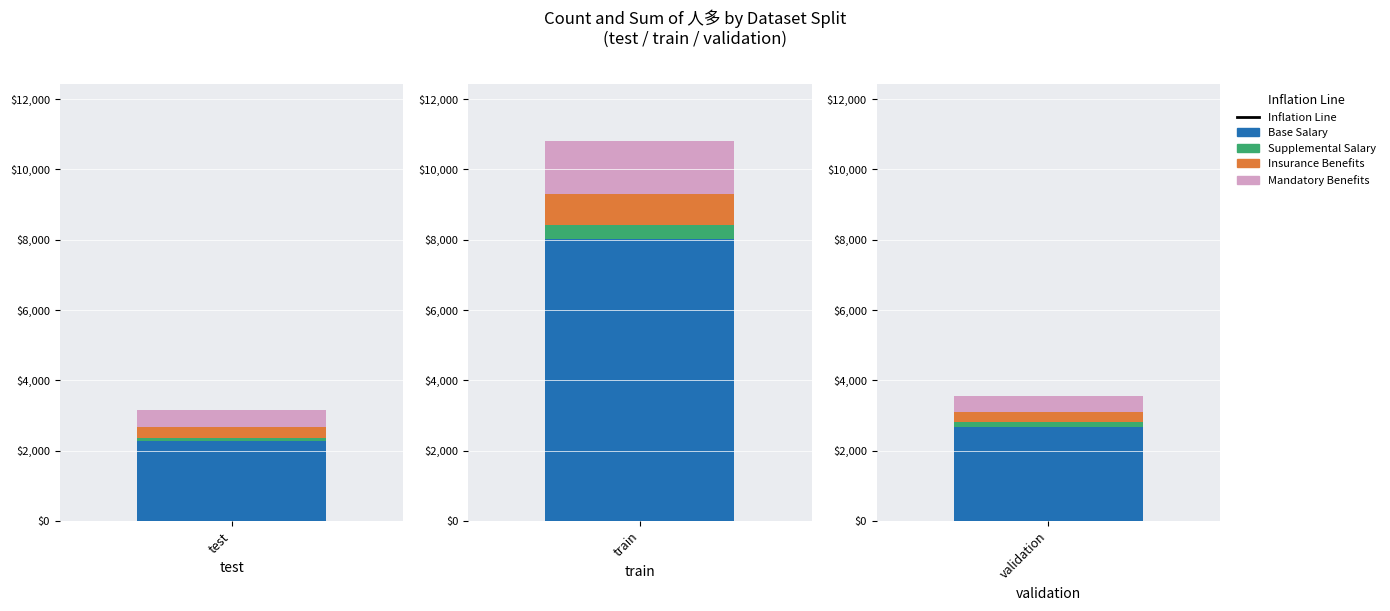

What is the maximum value for Average of 人多?

30